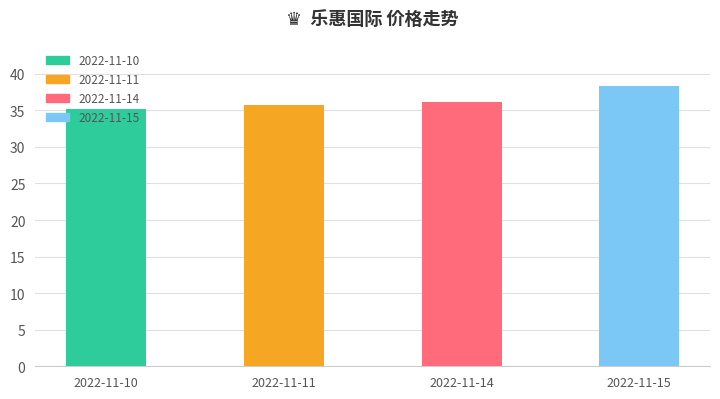

Which category has the highest value across all series?

2022-11-15